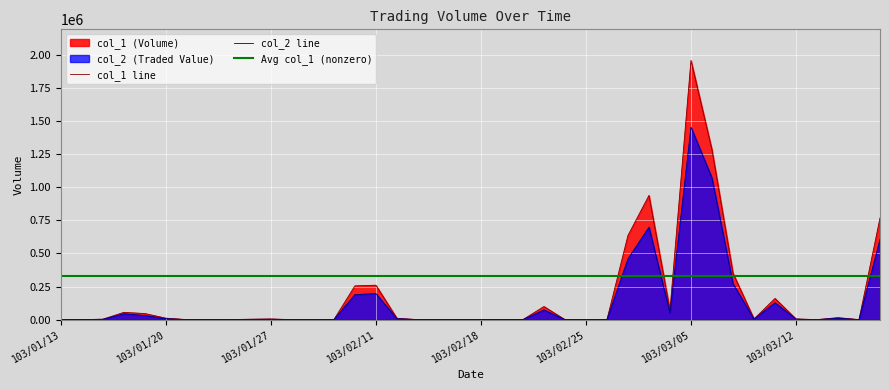

Which category has the highest value in the col_1 series?

103/03/05